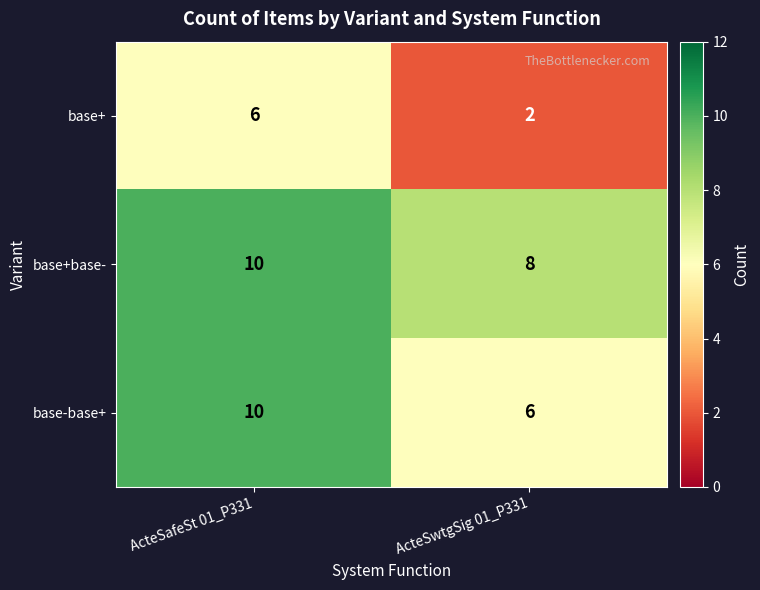

What is the sum of the base-base+ values at ActeSafeSt 01_P331 and ActeSwtgSig 01_P331?

16